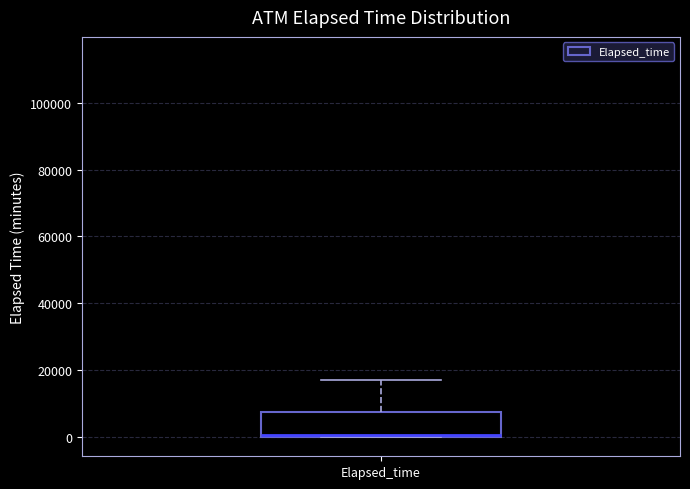

Transcribe this box plot: give where the median line is, the range the box spans, and where the two whiskers end, as read against the y-axis. The values are not printed on the chart, so give them approximately, as read against the axis.

median 0 (just above the box's lower edge), box 0 to 8000, whiskers 0 to 18000